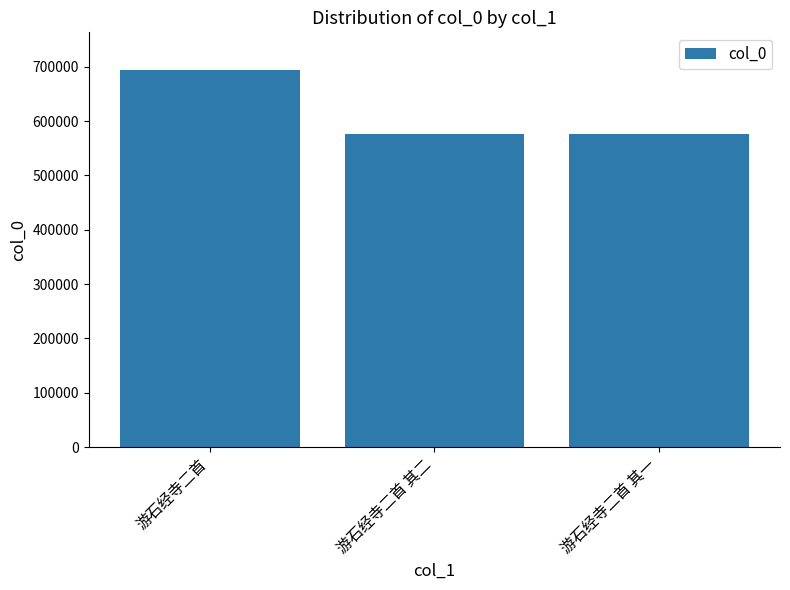

The value at 游石经寺二首 其一 is 577084. True or false?

True